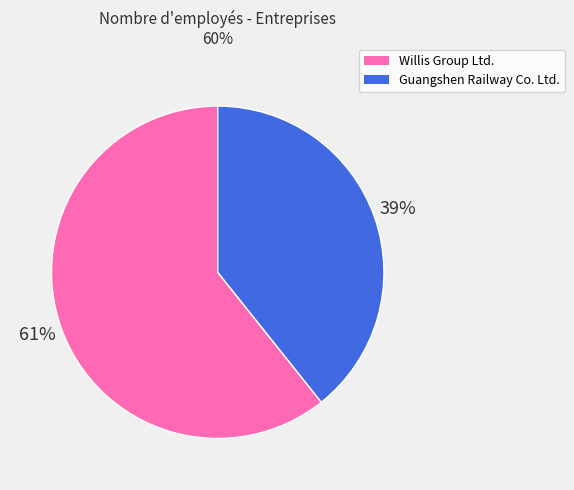

To the nearest percent, what percentage of the pie is Guangshen Railway Co. Ltd.?

39%